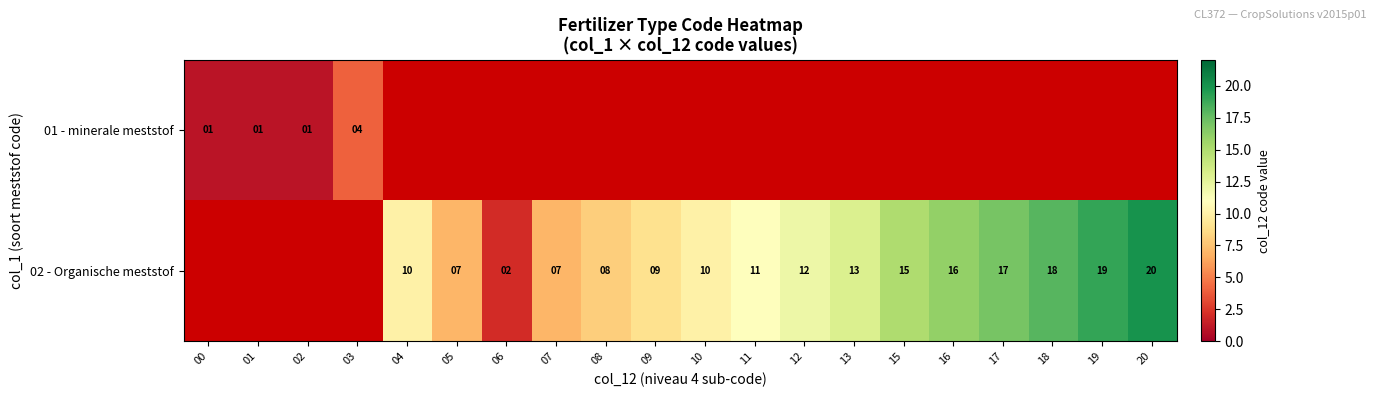

The 02 - Organische meststof series shows 20 at 20. True or false?

True